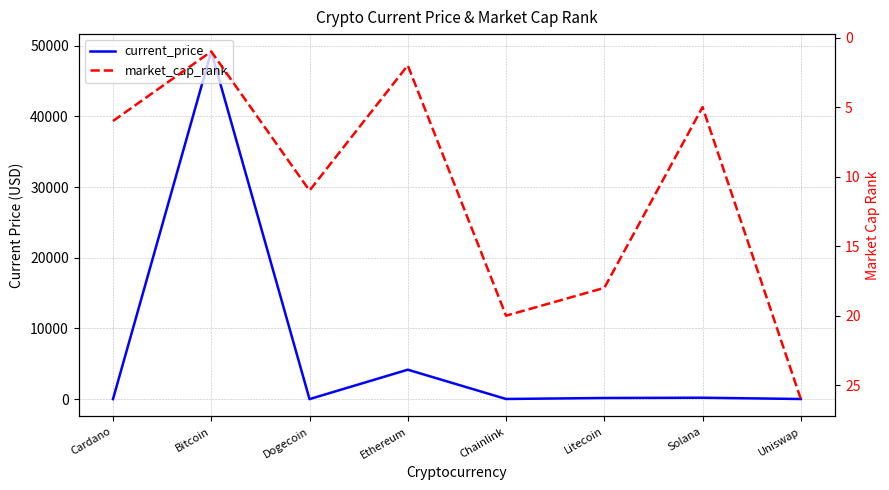

At which category does market_cap_rank reach its first local valley?

Bitcoin